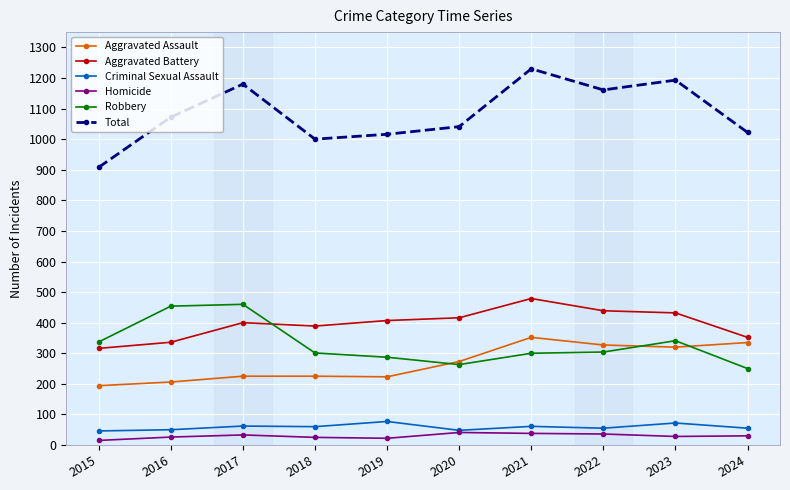

Is the value of Robbery at 2021 greater than the value of Aggravated Assault at 2021?

No